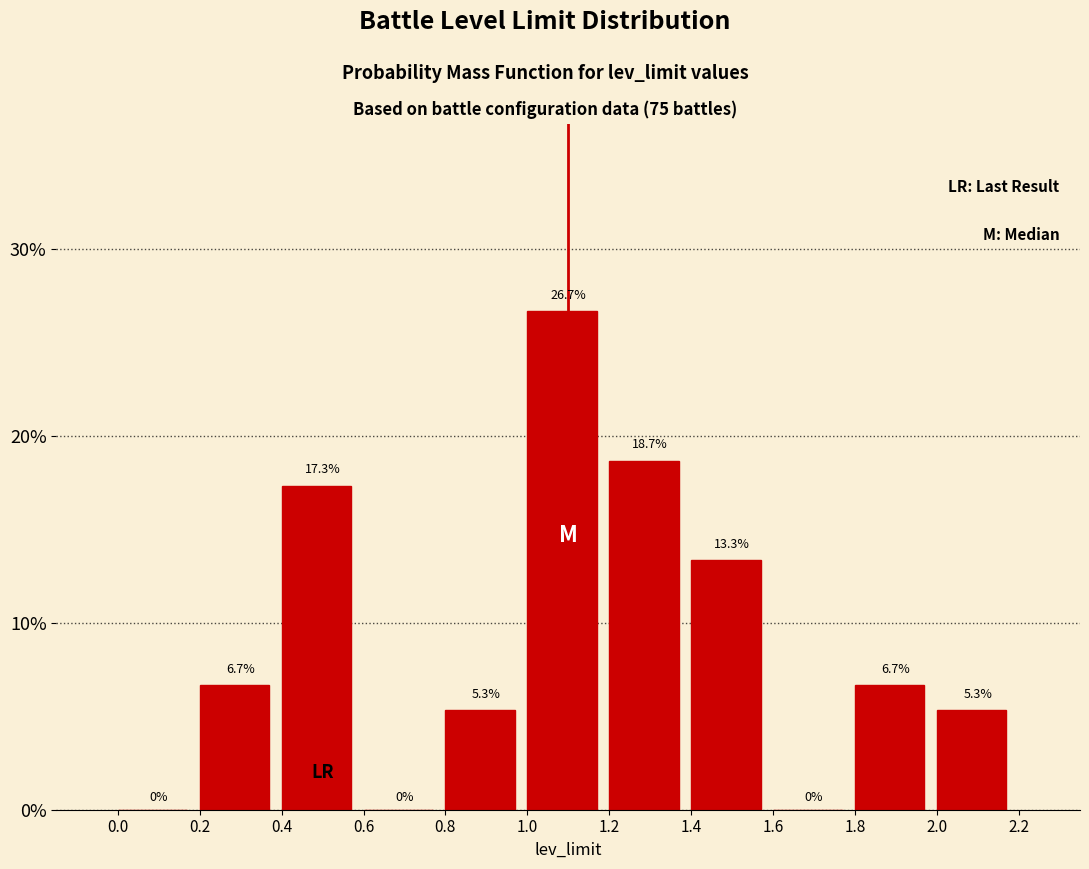

Over which range of the x-axis is the bar tallest?

1.0 to 1.2